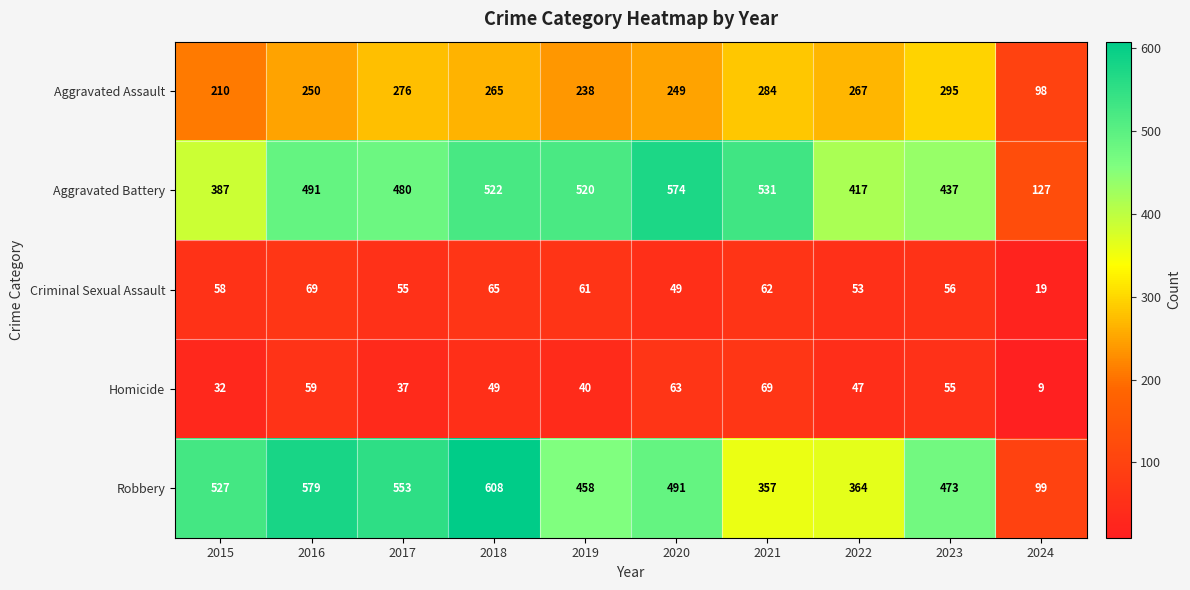

What is the sum of the Aggravated Assault values at 2022 and 2021?

551